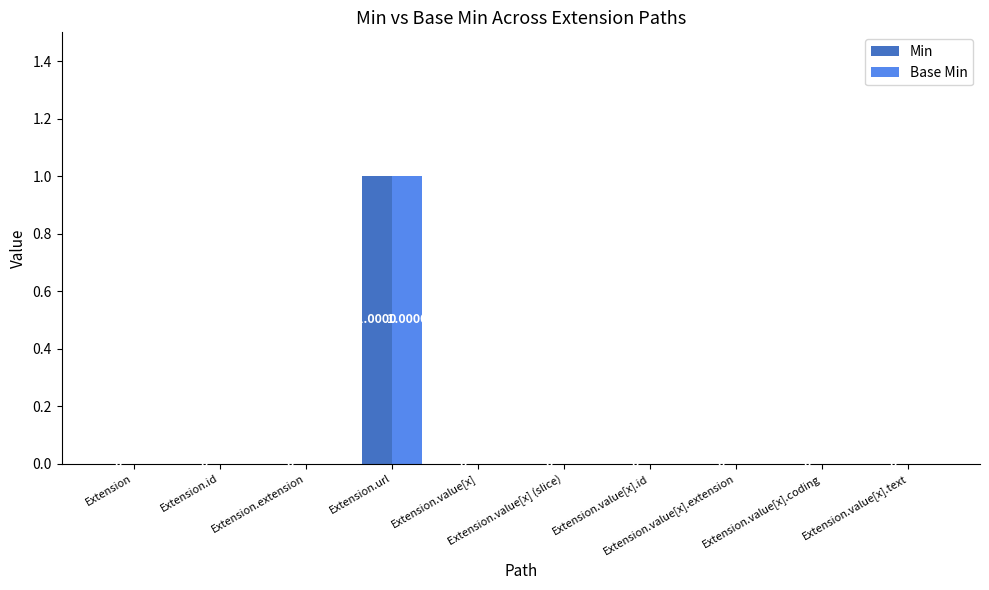

How many positive values does the Min series have?

1